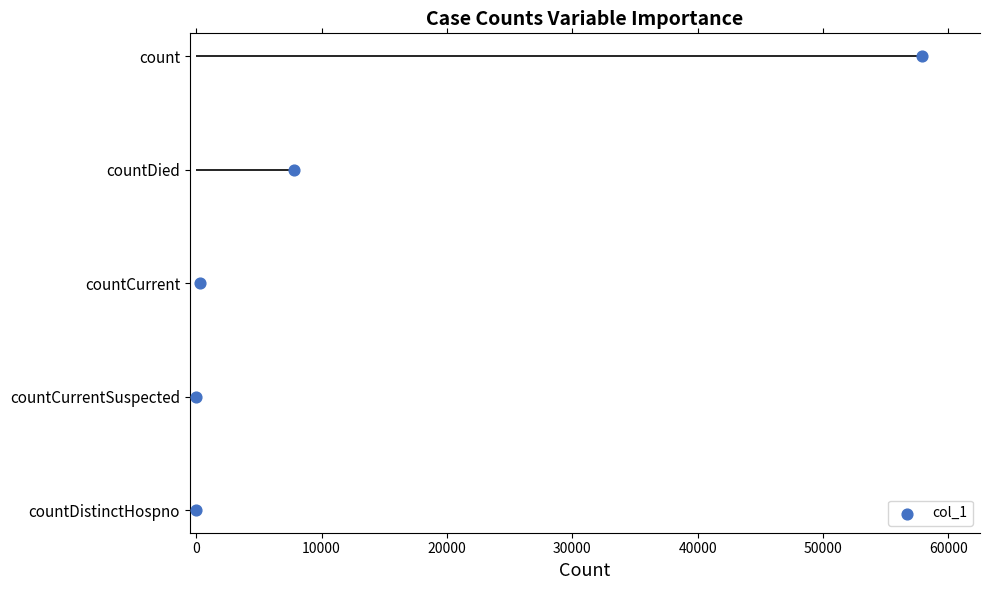

Between 0 and 20000, which is larger?

20000